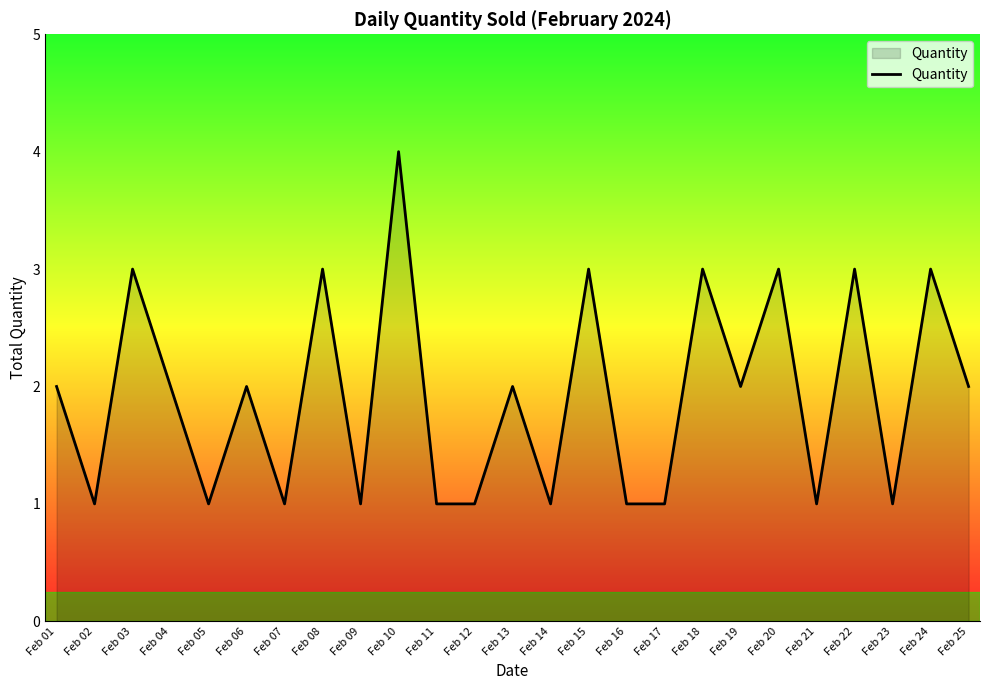

Reading left to right, list all the values displayed in this chart.

2	1	3	2	1	2	1	3	1	4	1	1	2	1	3	1	1	3	2	3	1	3	1	3	2